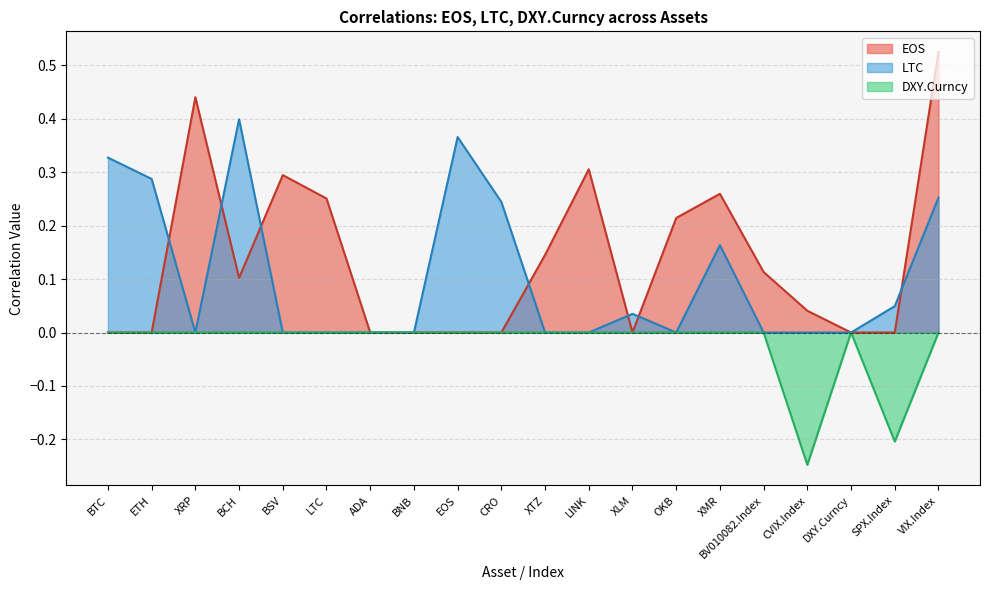

What position from the left is OKB?

14